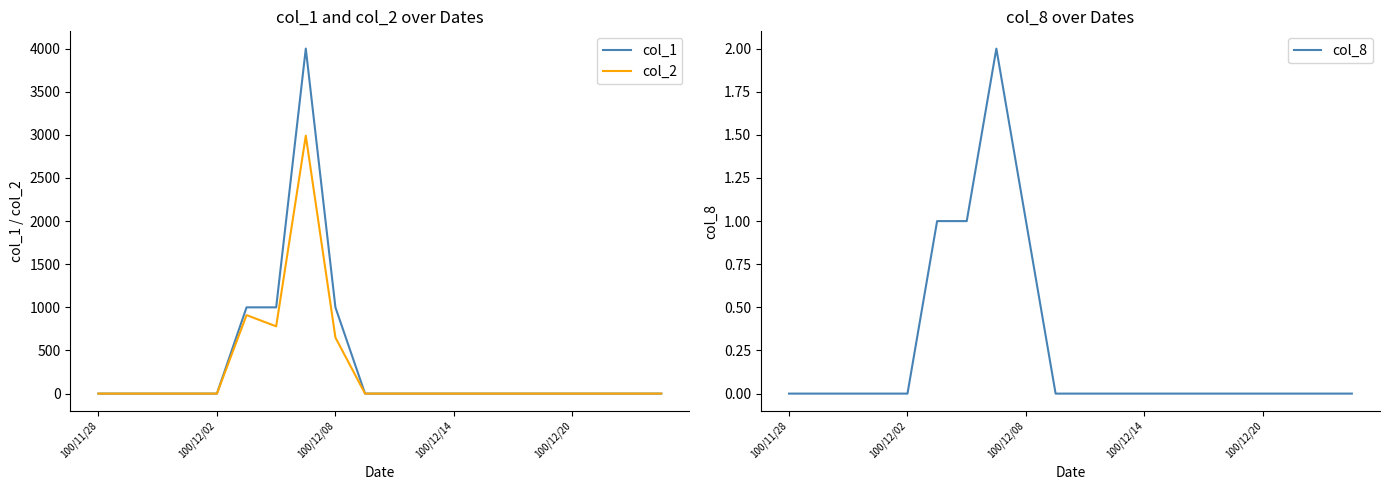

True or false: col_2 has a value of 1314 at 14.

False